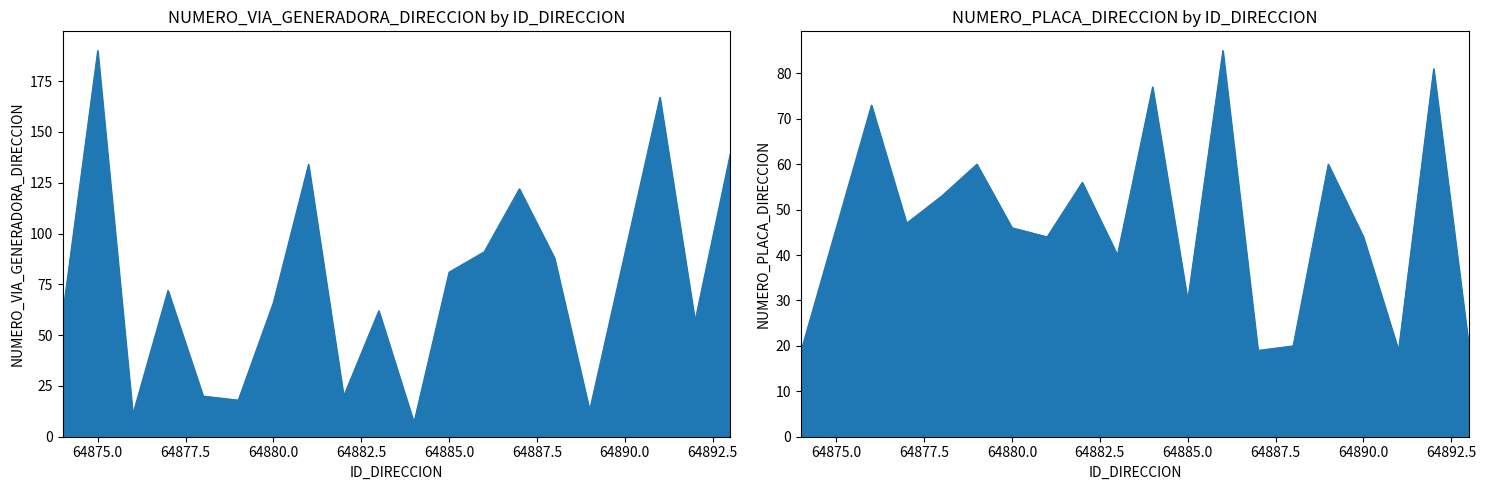

Is it true that NUMERO_VIA_GENERADORA_DIRECCION equals 72 at 64877?

True